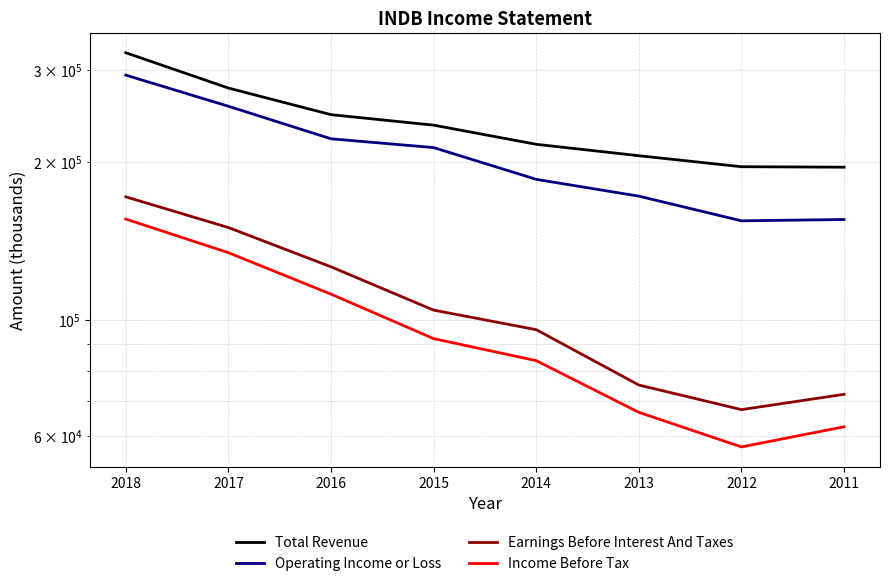

The value of Operating Income or Loss at 2011 is 222005. True or false?

False